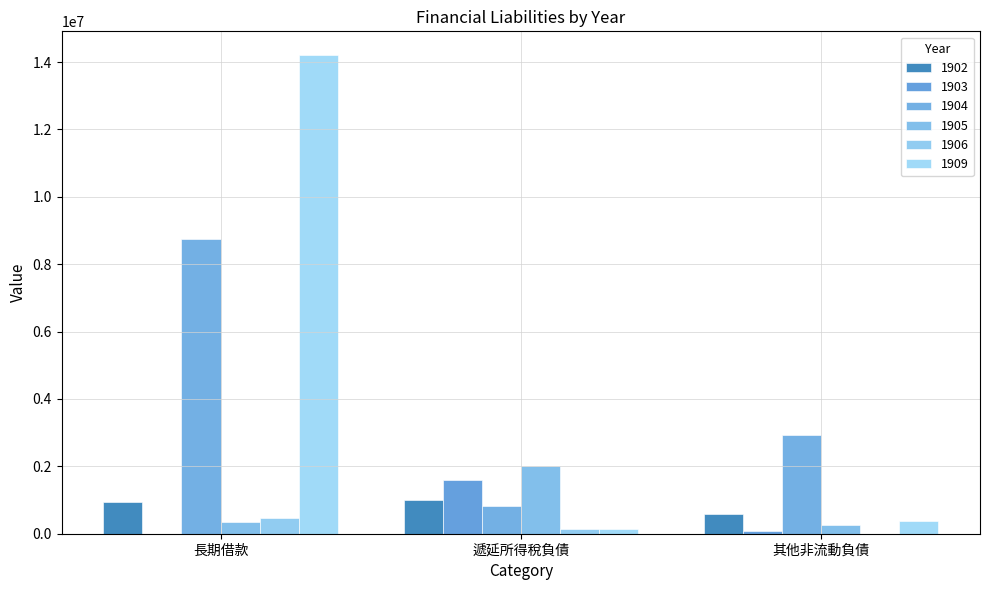

Read the 1905 value at 其他非流動負債.

263691